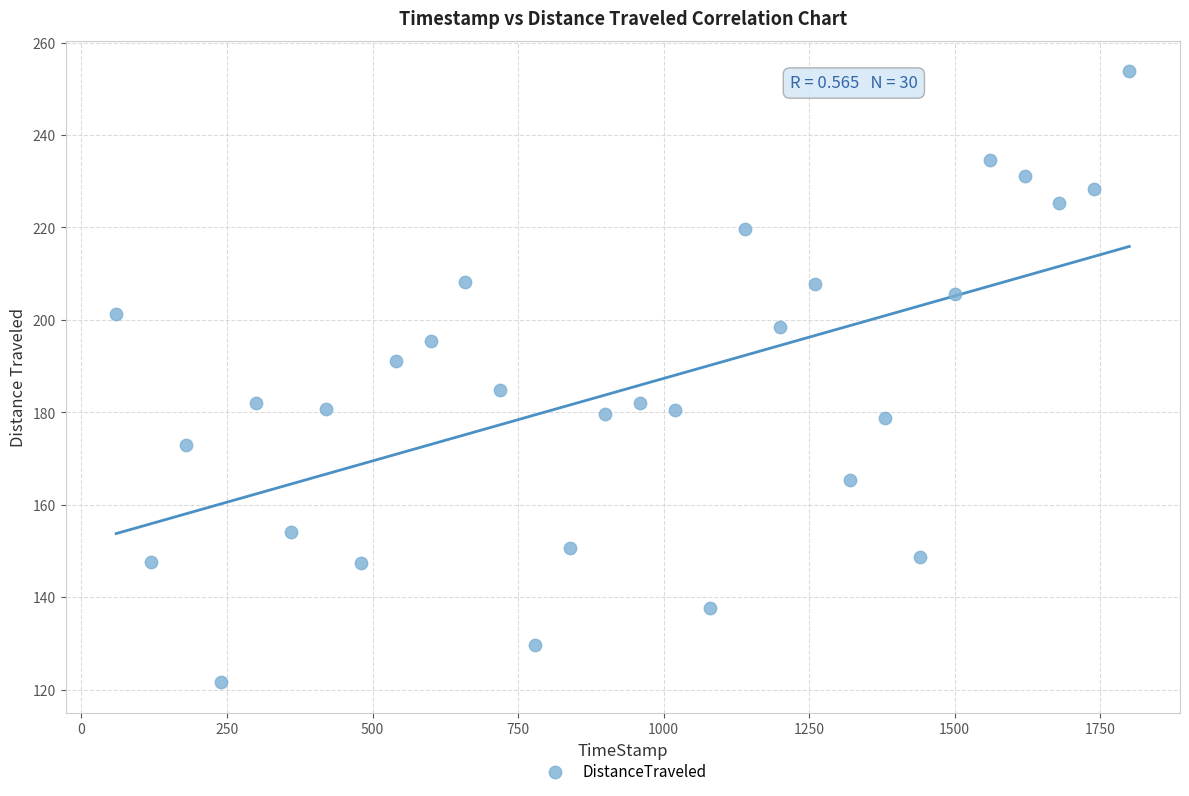

What is the range of X values (max minus min)?

1740.2